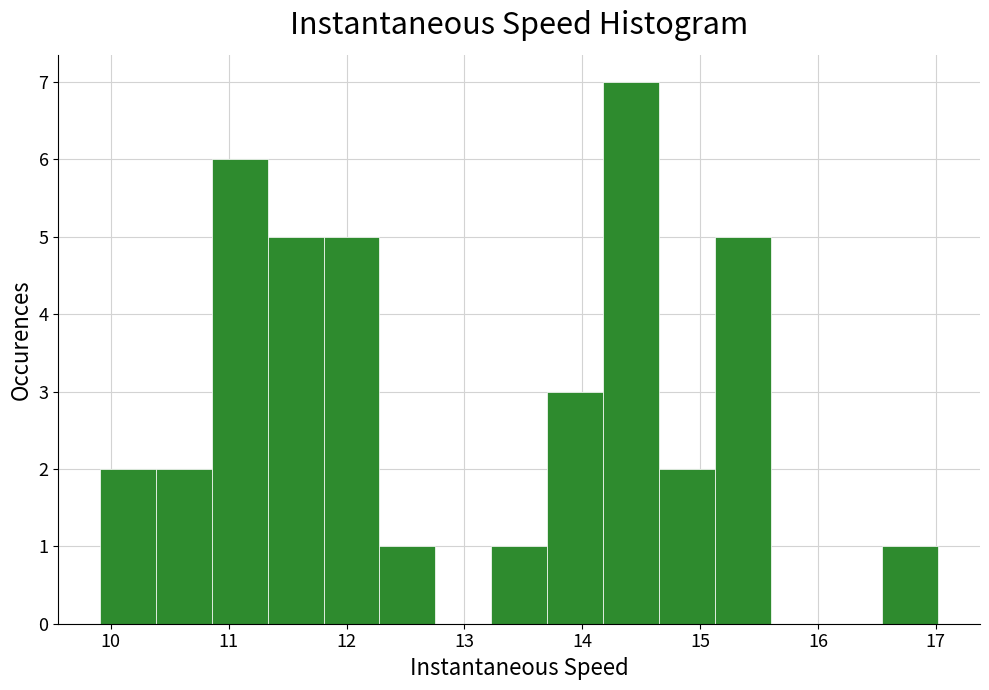

What is the height of the bar covering 13.7 to 14.2 on the x-axis? Neither the bar edges nor the heights are printed on the chart, so give them approximately, as read against the axes.

3